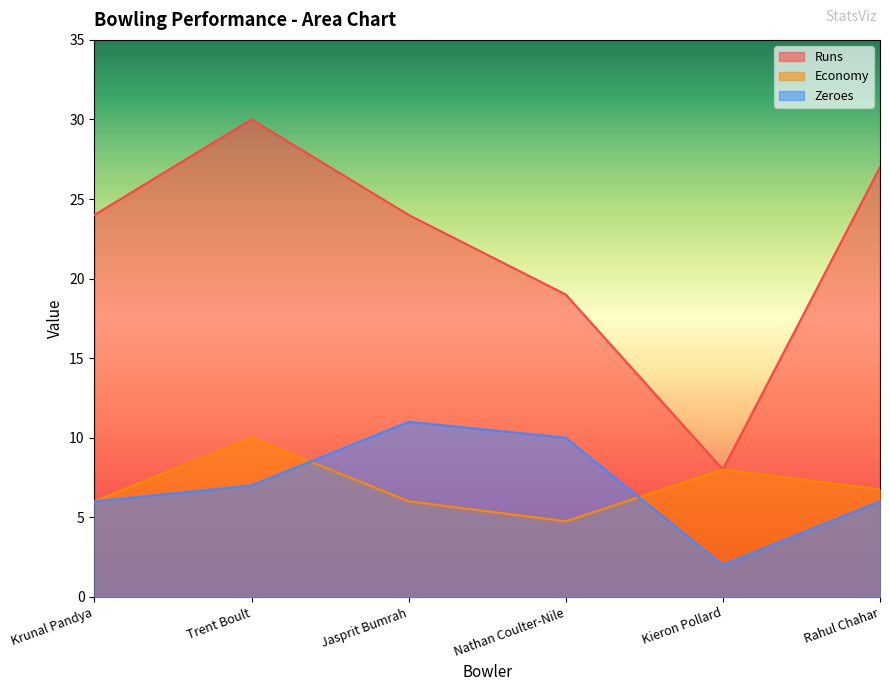

Where is the first local minimum for Zeroes?

Kieron Pollard